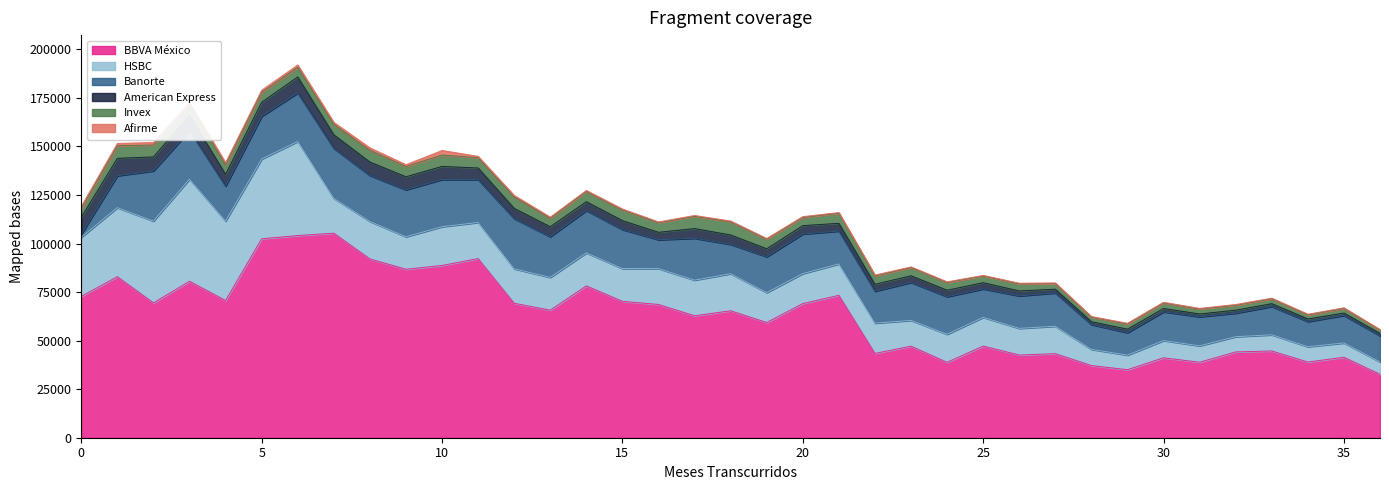

At which category does Banorte reach its first local peak?

2